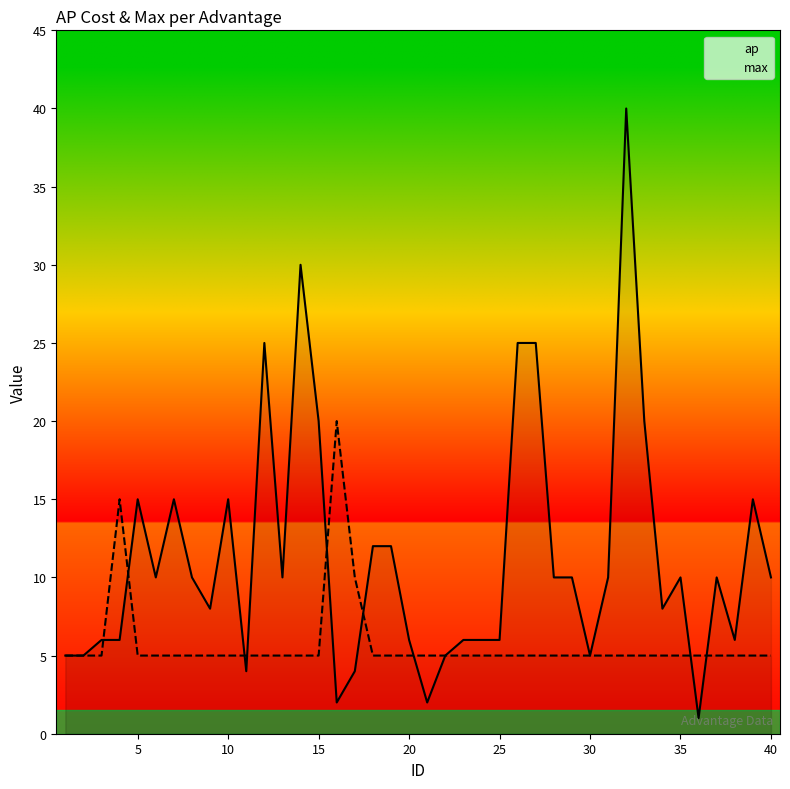

What is the greatest value displayed?

40